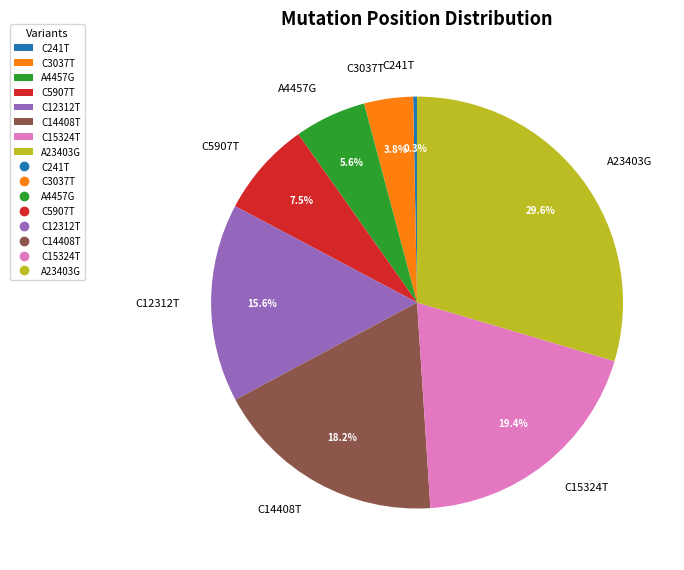

Count the number of slices in the pie.

8